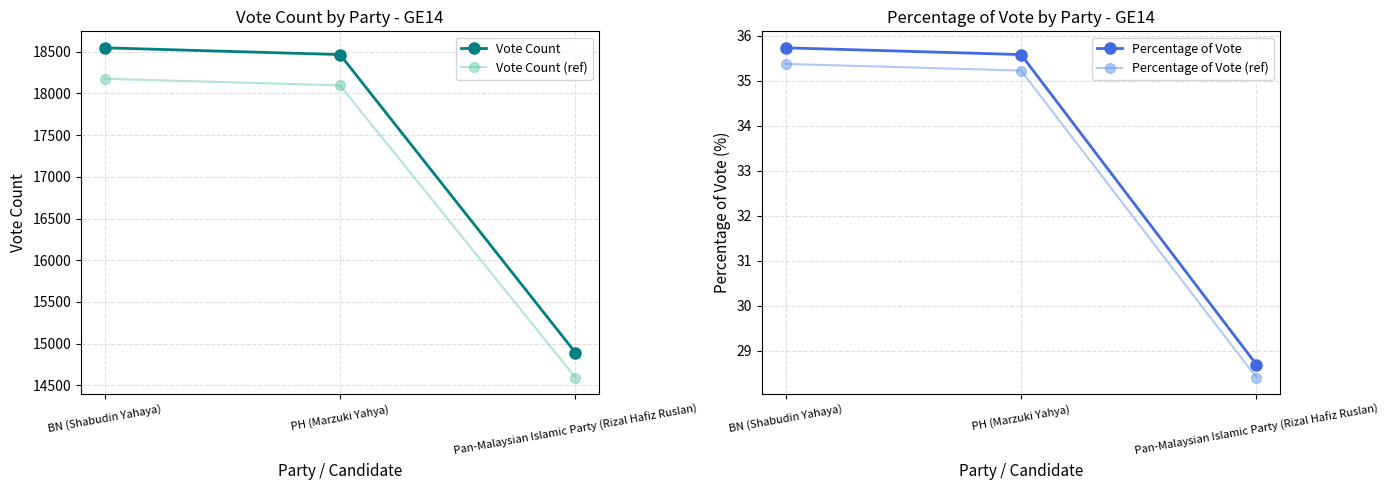

What position from the right is PH (Marzuki Yahya)?

2